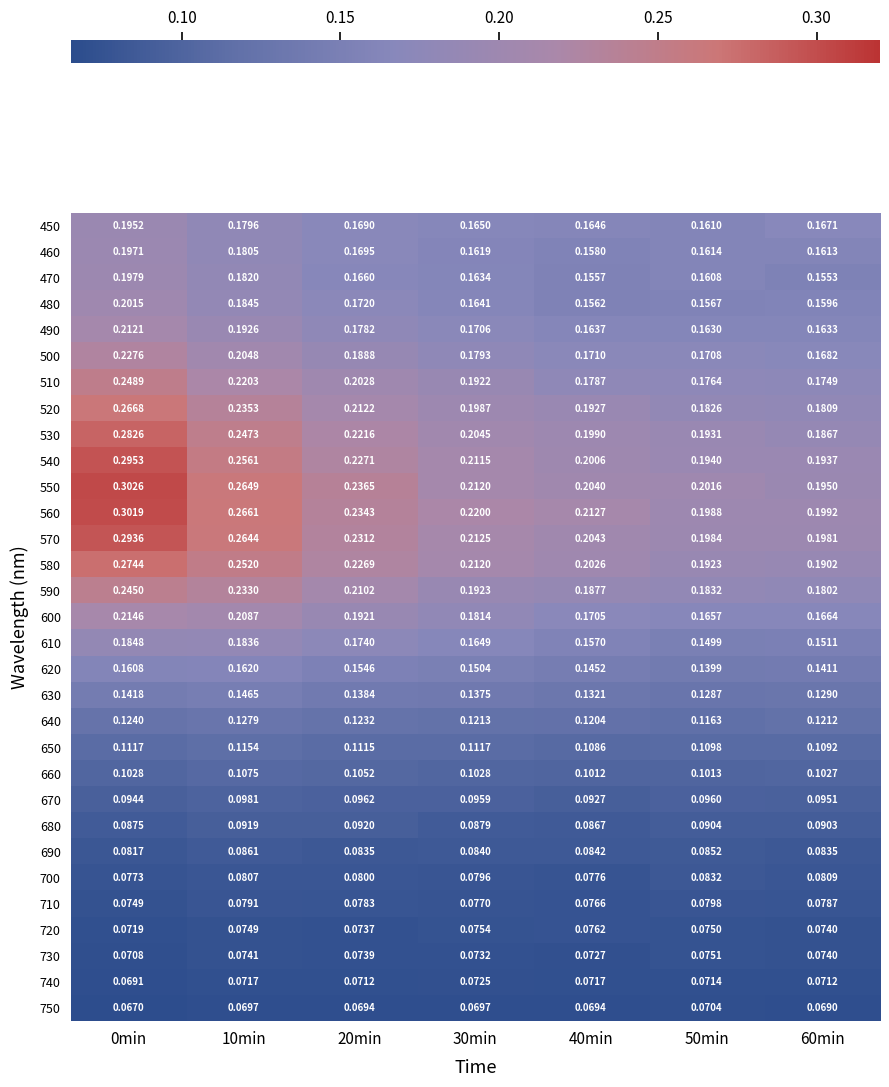

Is the value of 750 at 50min greater than the value of 600 at 0min?

No